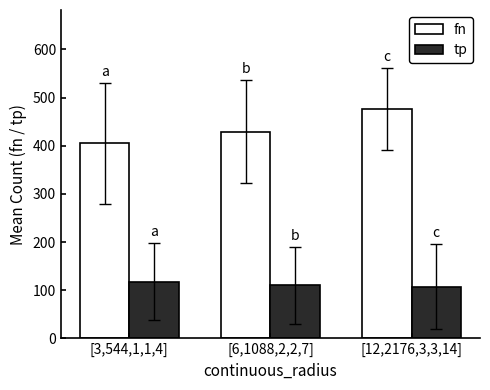

Reading left to right, what are all the values shown in this chart?

fn: 404.9	429.3	476.2
tp: 117.9	110.4	107.2